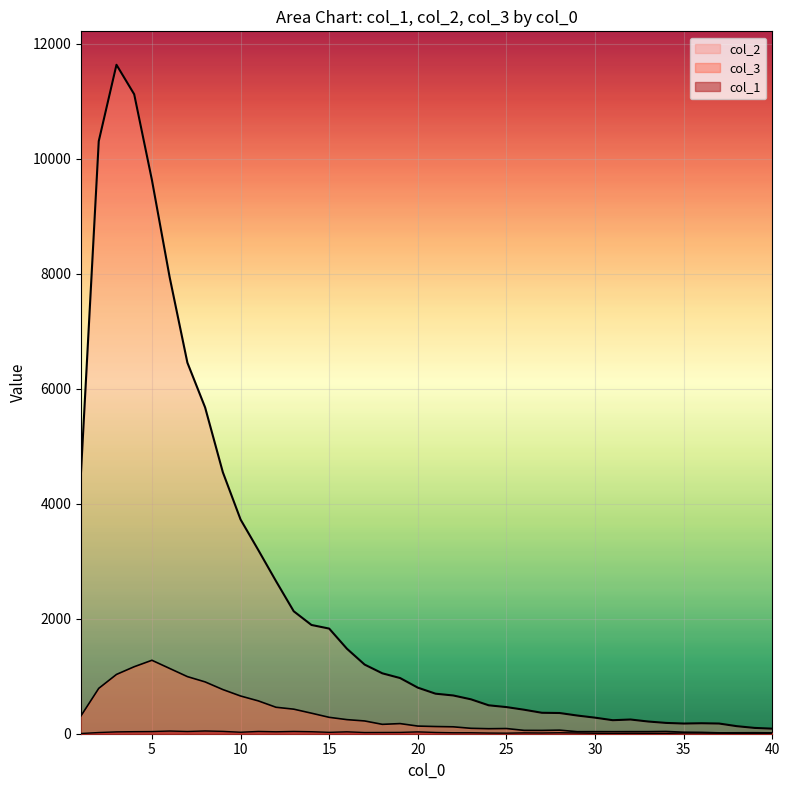

True or false: col_1 and col_2 intersect in this chart.

False